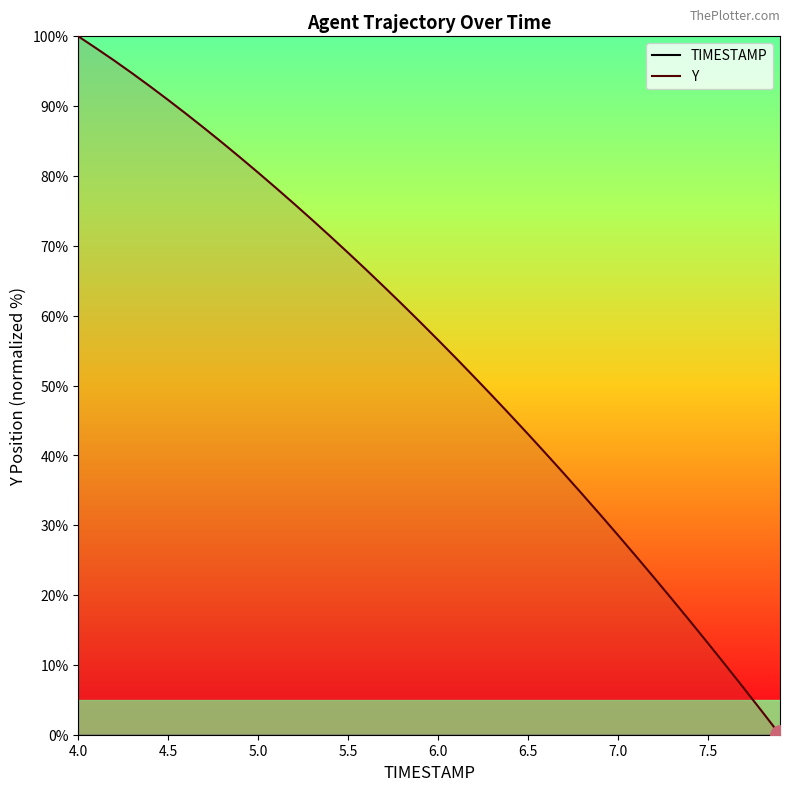

True or false: Y has a value of 13.1 at 7.5.

True